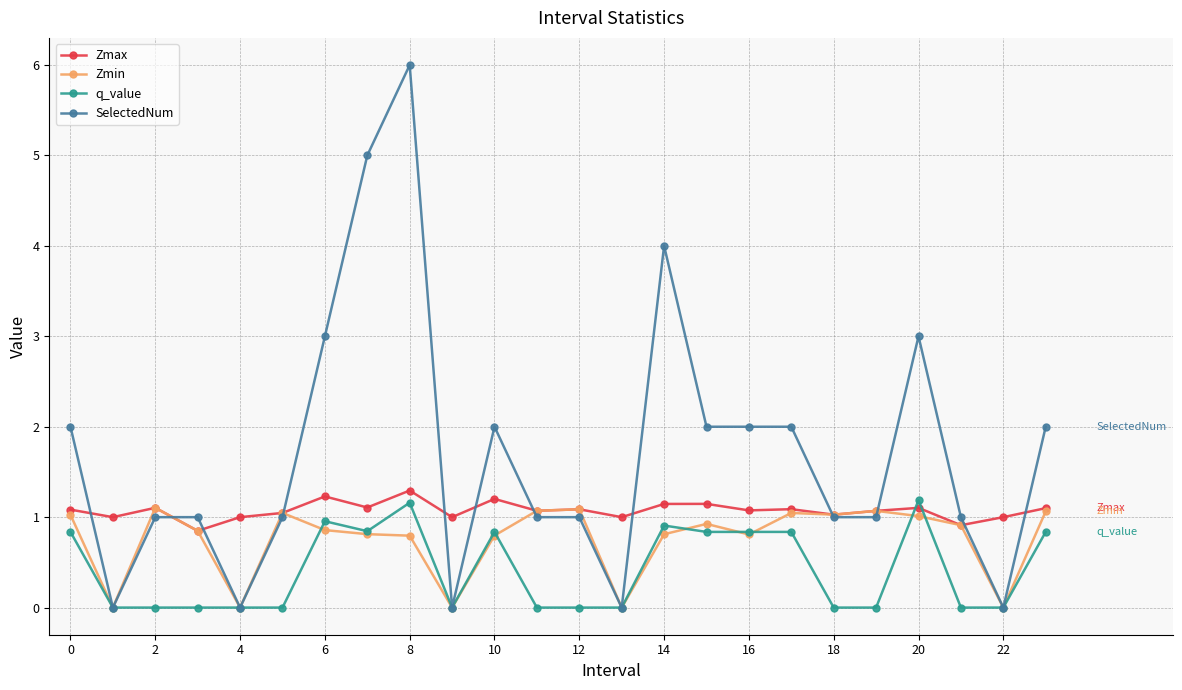

List the series in order of their overall mean, lowest first.

q_value, Zmin, Zmax, SelectedNum